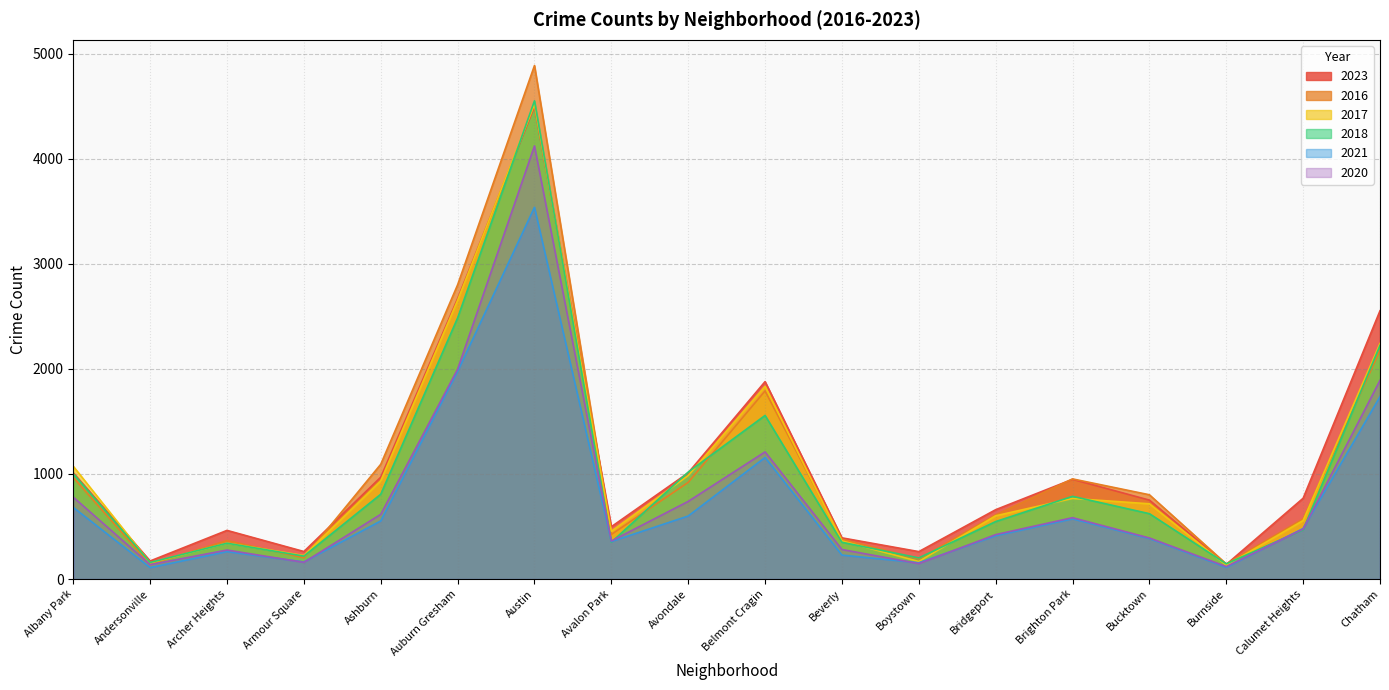

In 2016, how many points are lower than both neighbors (excluding endpoints)?

5